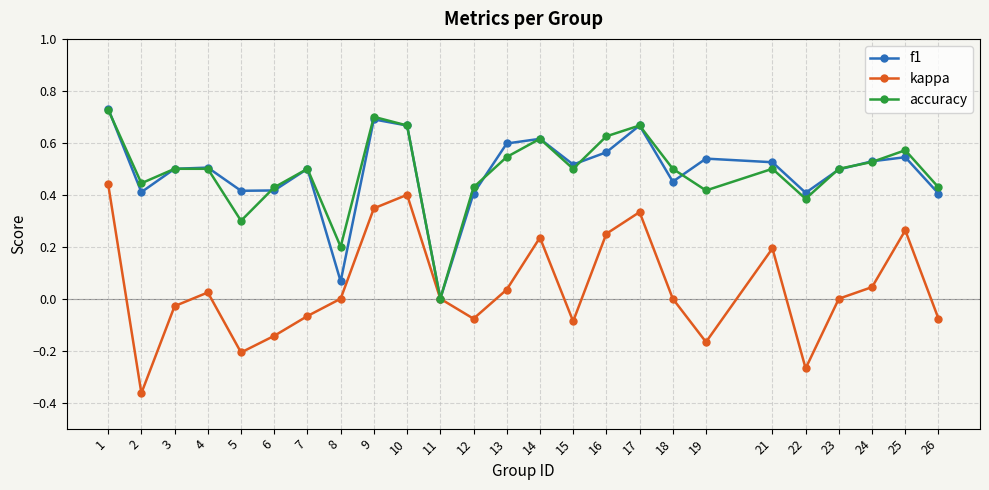

The f1 series shows 0.4 at 22. True or false?

True